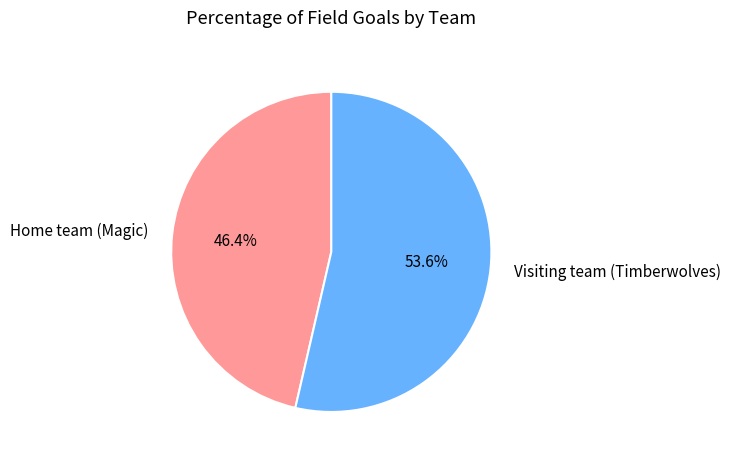

To the nearest percent, what percentage of the pie is Visiting team (Timberwolves)?

54%